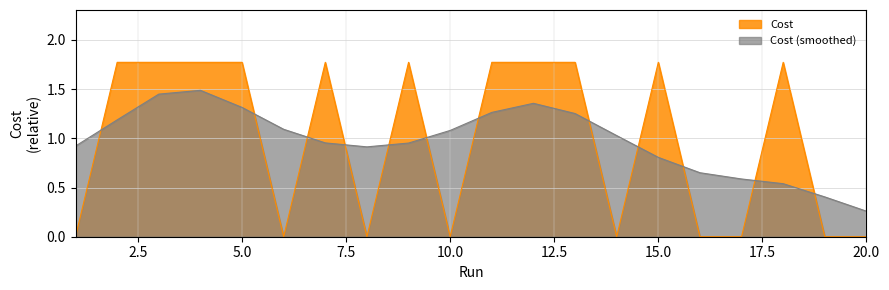

How many values exceed 1?

11